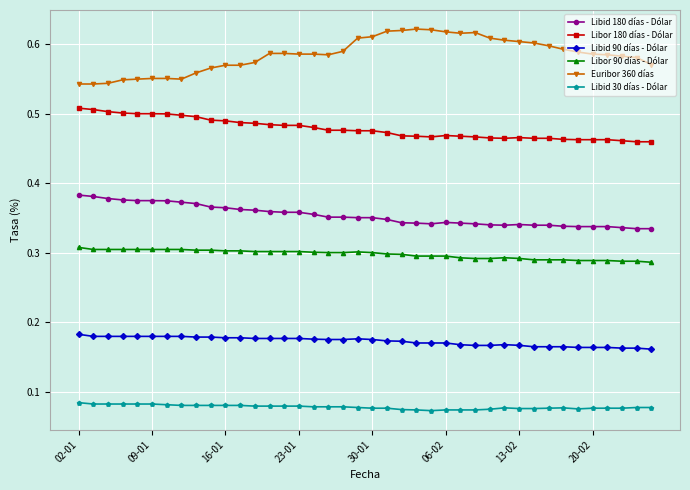

Count the Euribor 360 días values in the range 0 to 1.

40